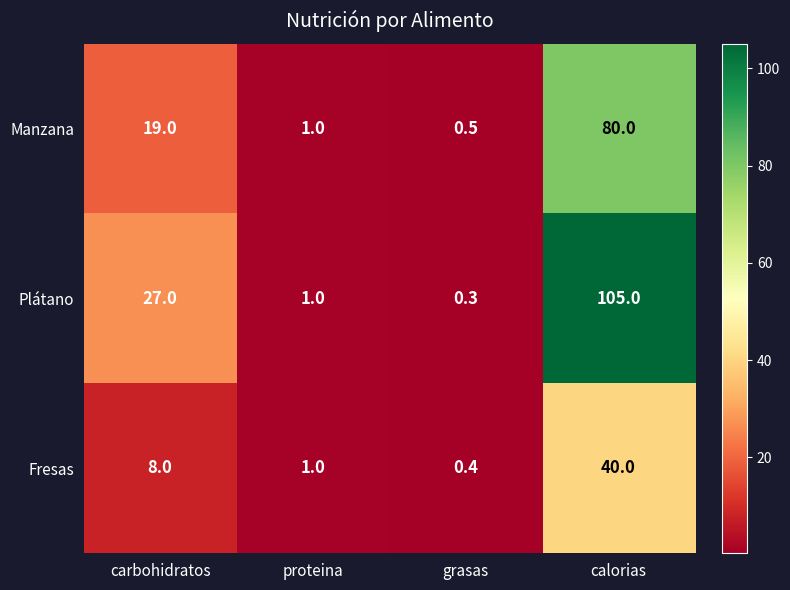

Rank the series by their maximum value, from highest to lowest.

Plátano, Manzana, Fresas